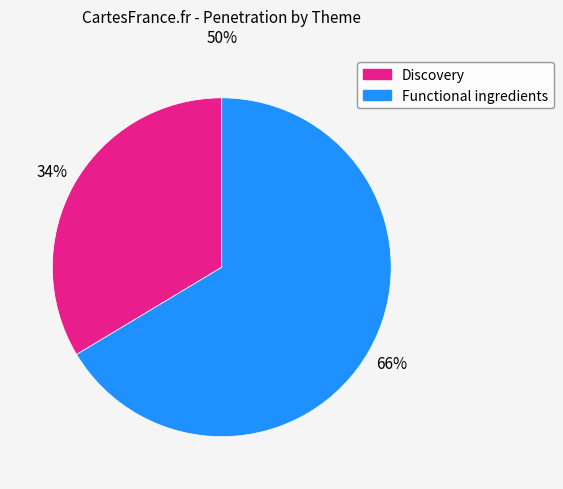

Which category has the smallest portion of the pie?

Discovery